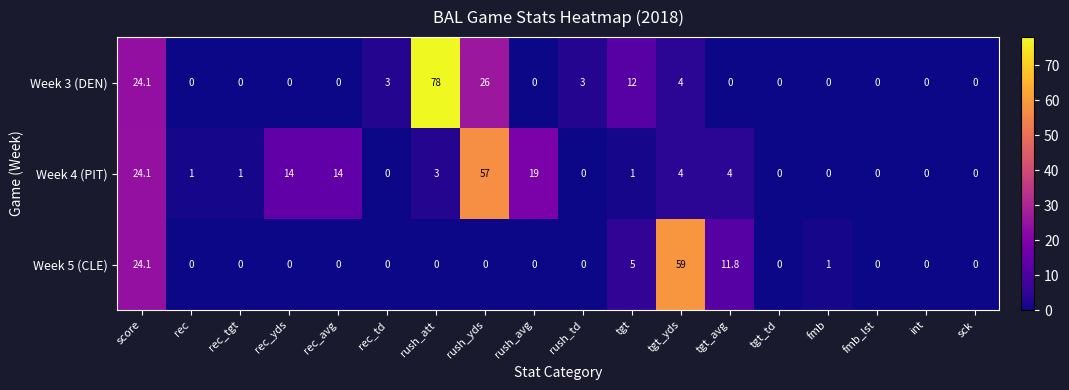

True or false: Week 3 (DEN) has a value of 49.2 at rec_tgt.

False